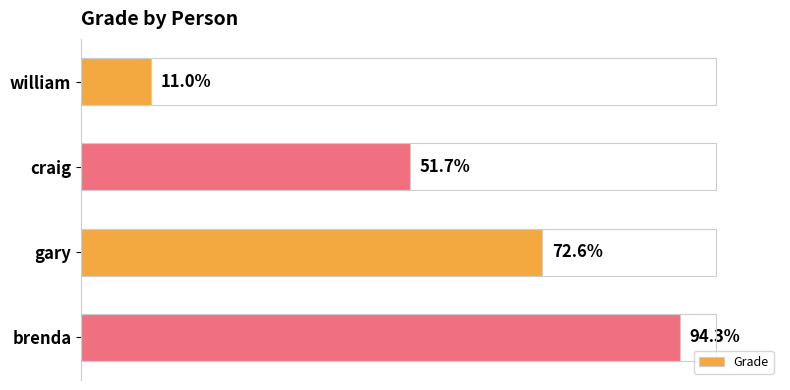

List the labels in order of value, largest first.

brenda, gary, craig, william